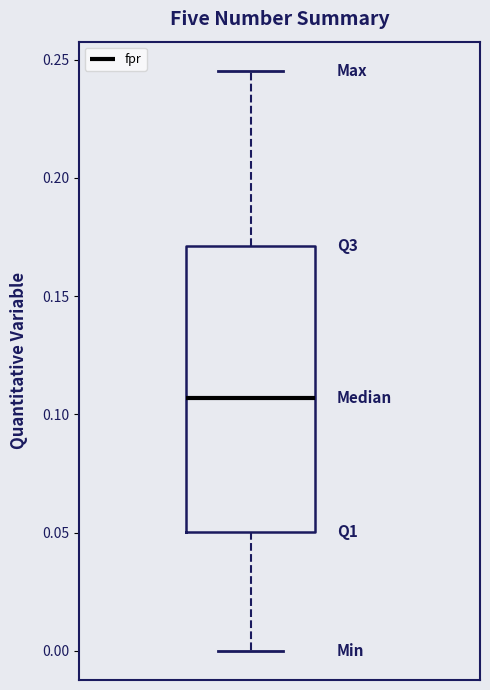

Read this box plot against the y-axis: the position of the median line, the range covered by the box, and the ends of both whiskers. The values are not printed on the chart, so give them approximately, as read against the axis.

median 0.105, box 0.050 to 0.170, whiskers 0.000 to 0.245